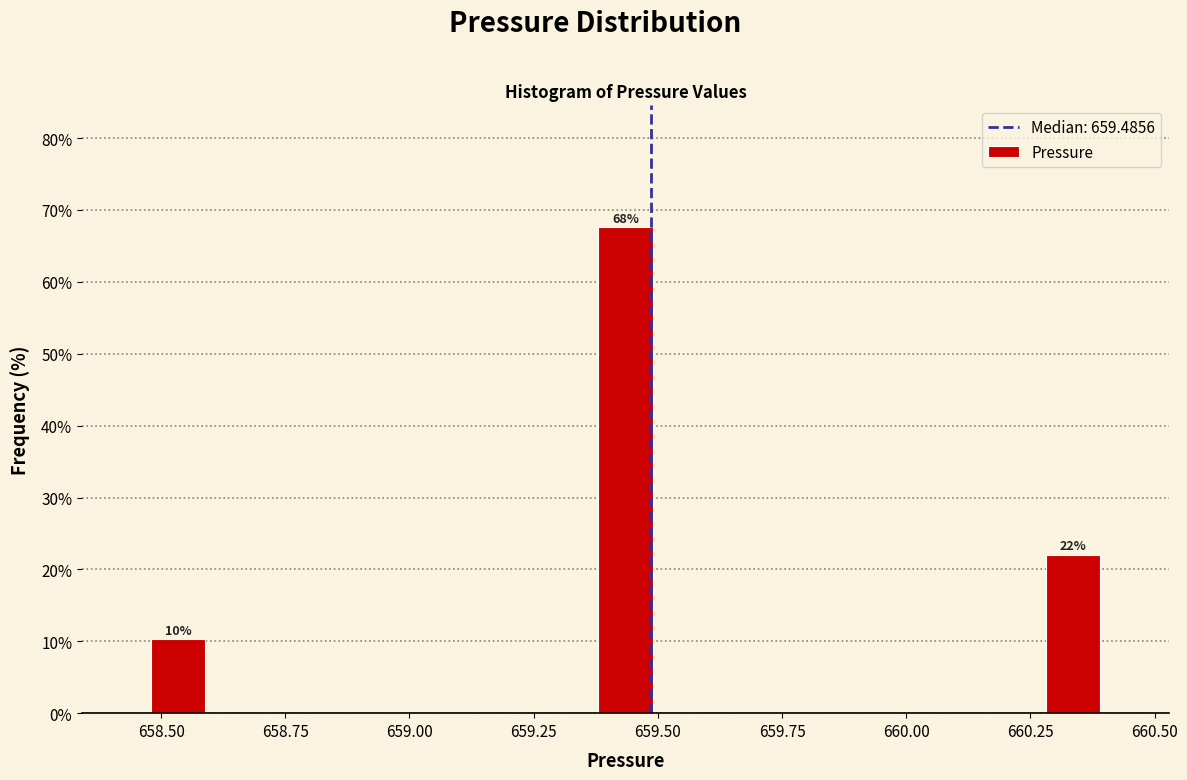

Read against the x-axis, roughly where is the centre of the tallest bar?

659.45